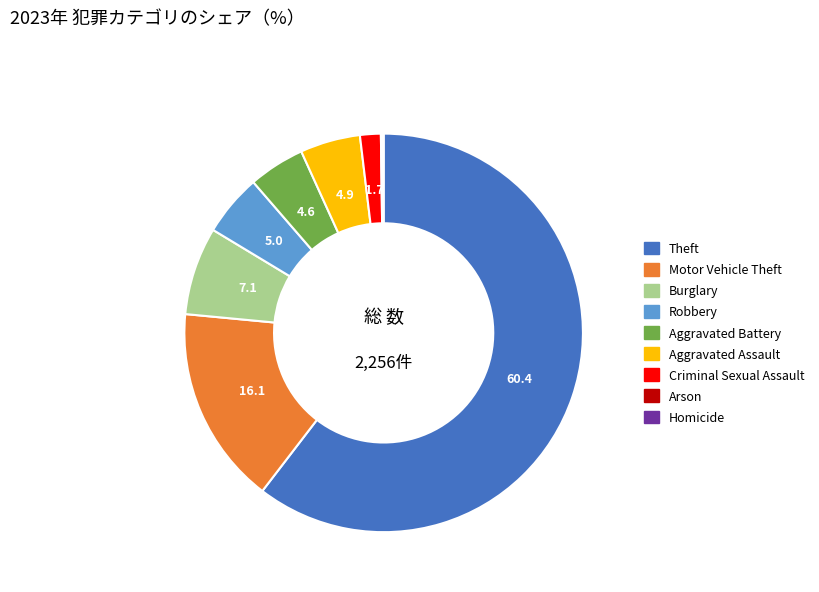

Approximately how many times larger is the value at Motor Vehicle Theft compared to Criminal Sexual Assault?

9.6